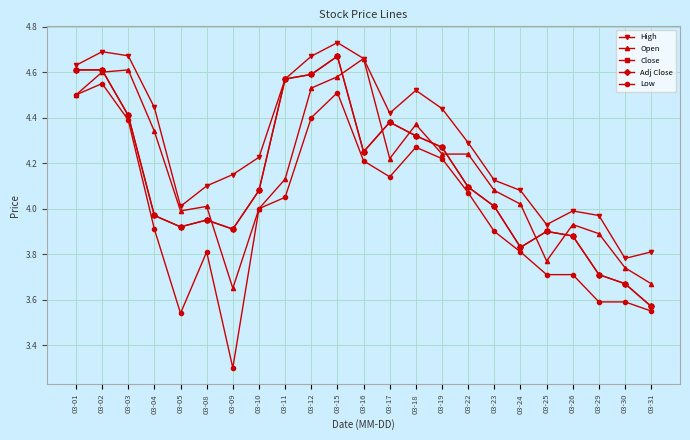

Is this an area chart (filled region under the line)?

No